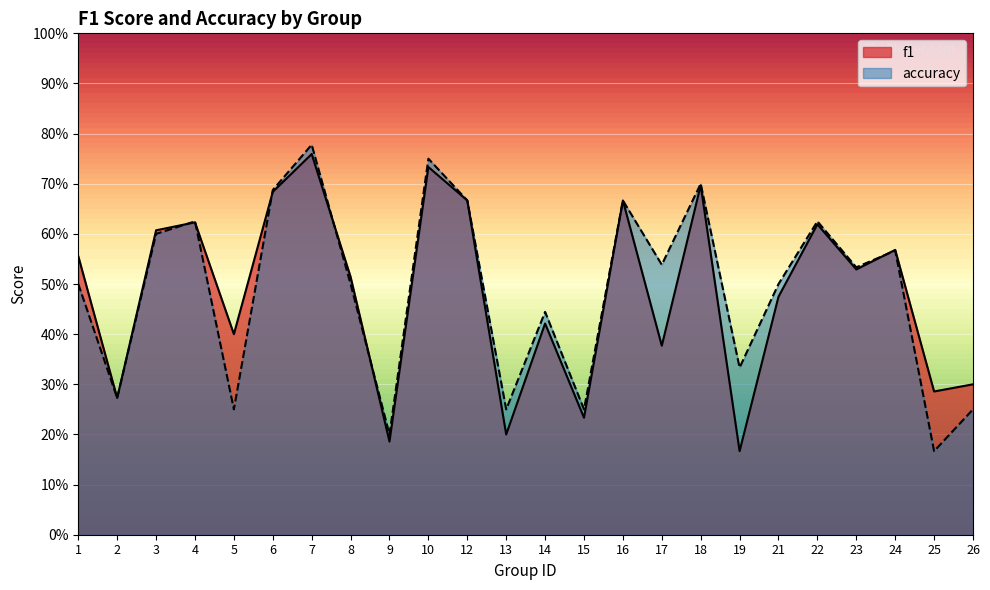

At how many categories does at least one series exceed 0?

24